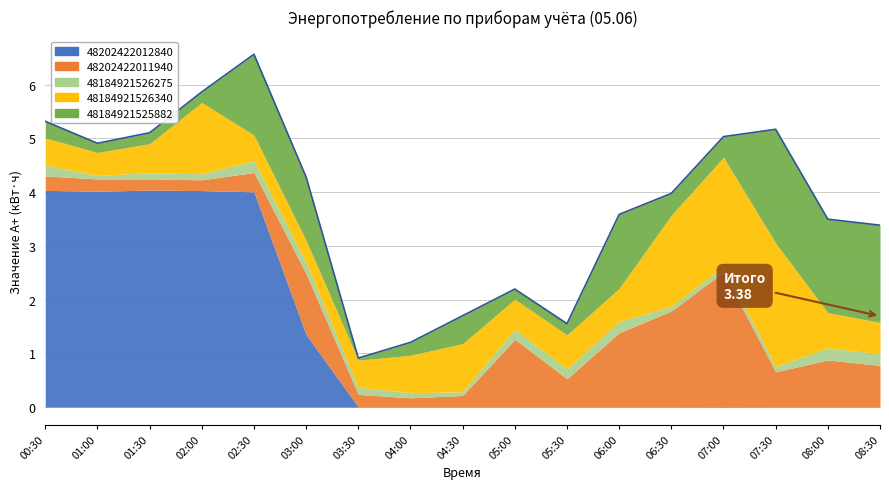

What is the difference between the 48202422012840 values at 03:00 and 07:30?

1.3